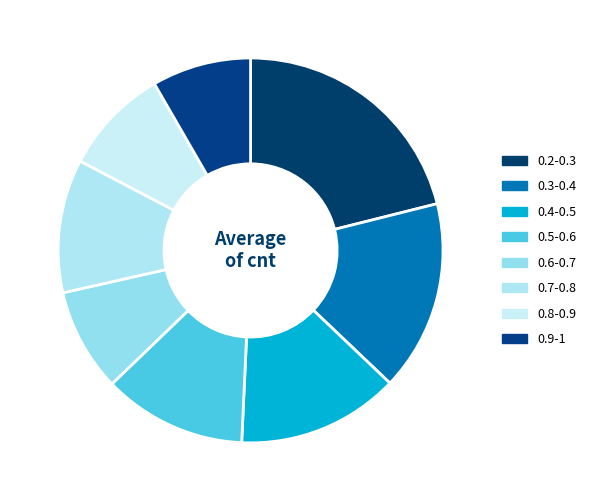

What is the total percentage of 0.2-0.3 and 0.6-0.7?

29.8%